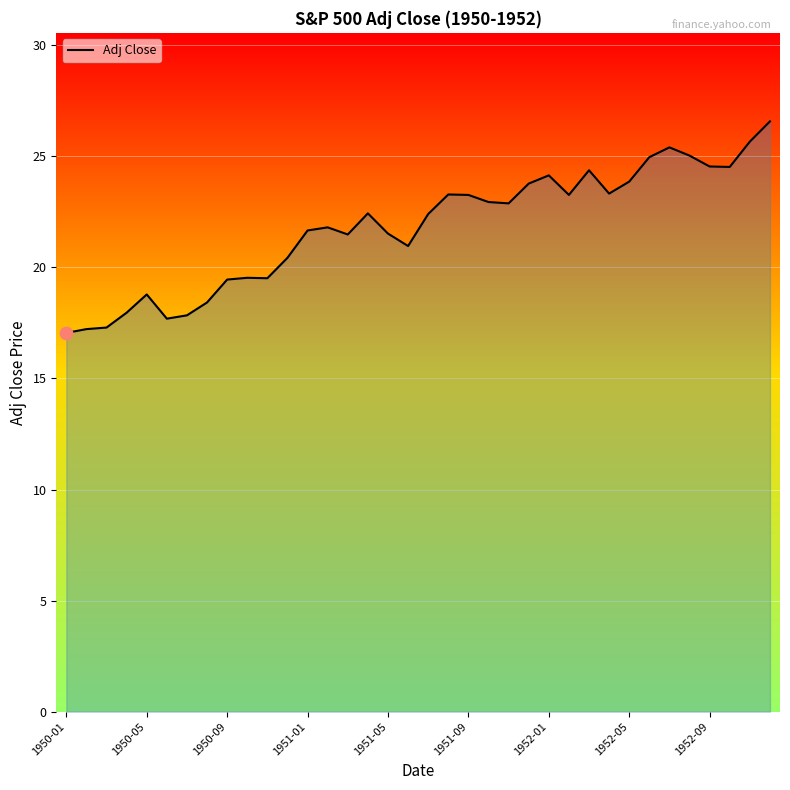

What is the minimum value shown in the chart?

17.0